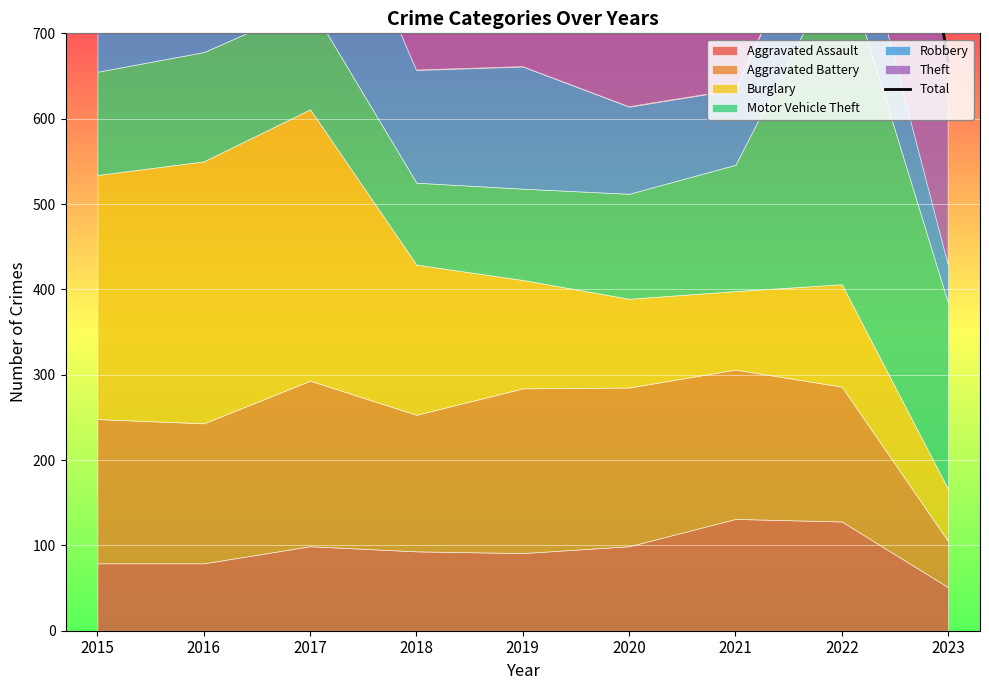

Reading right to left, what are all the values shown in this chart?

2023=667	2022=1434	2021=1069	2020=1066	2019=1224	2018=1178	2017=1545	2016=1468	2015=1388